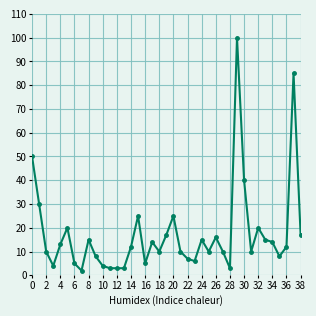

What is the greatest value displayed?

100